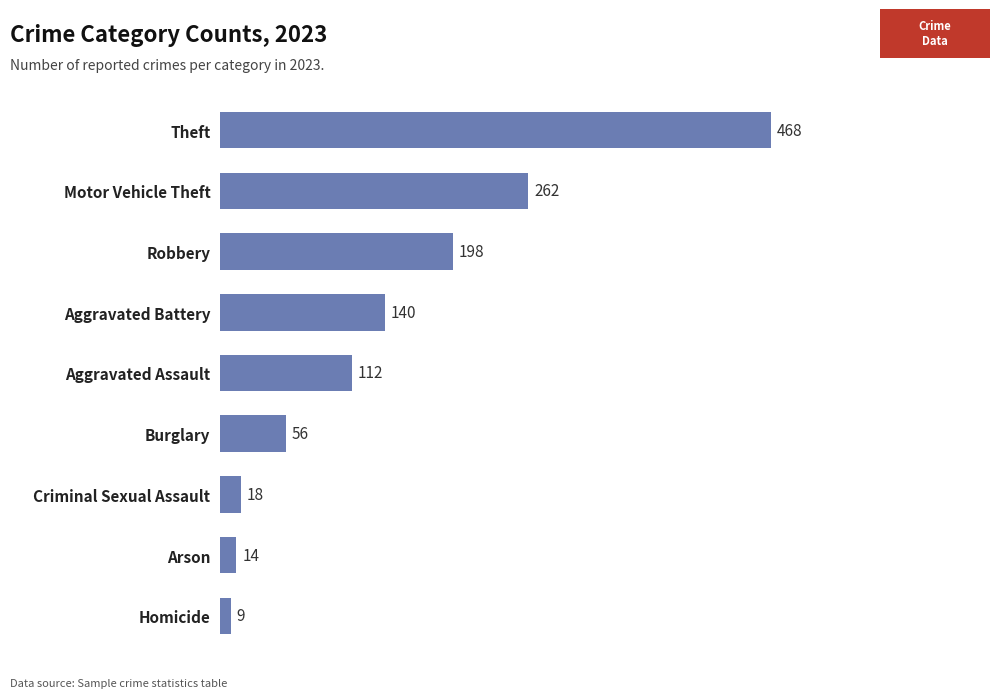

True or false: the data shows 264 at Robbery.

False